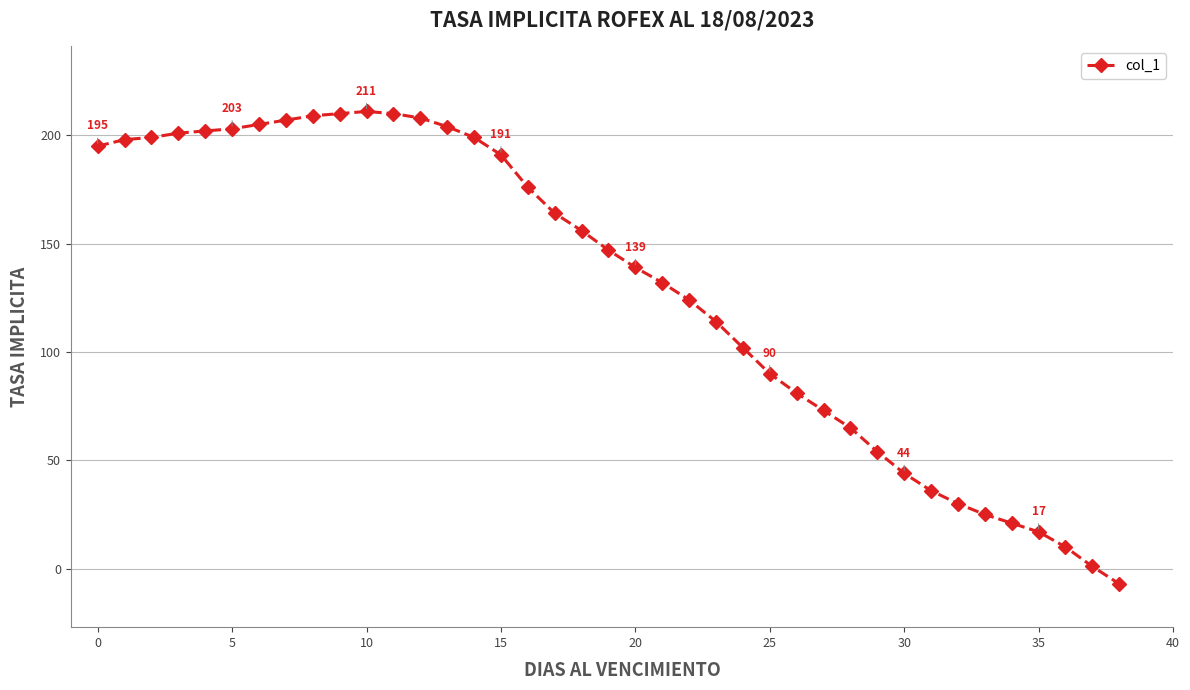

What is the greatest value displayed?

211